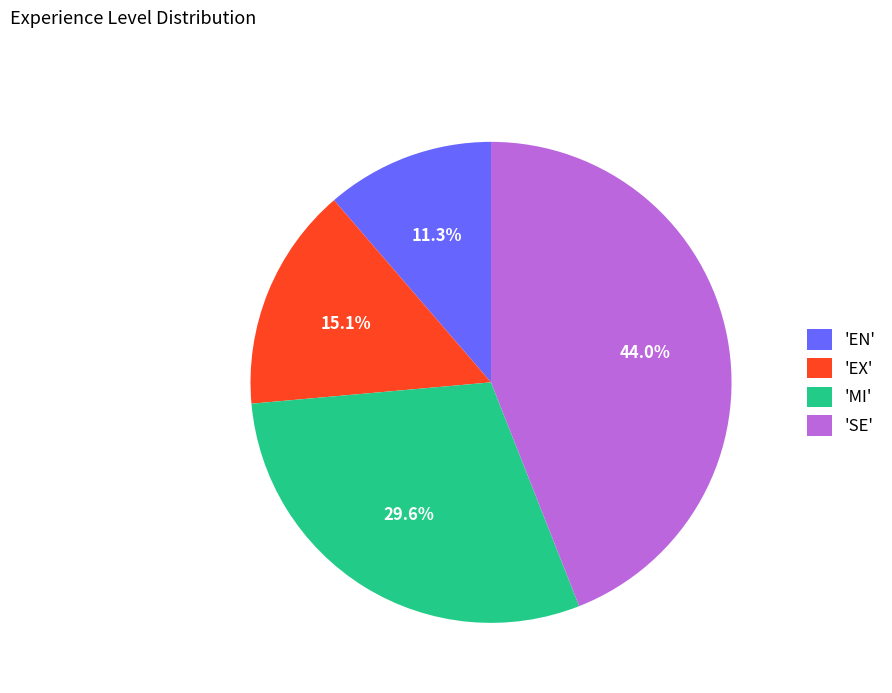

Which slice is the largest?

'SE'